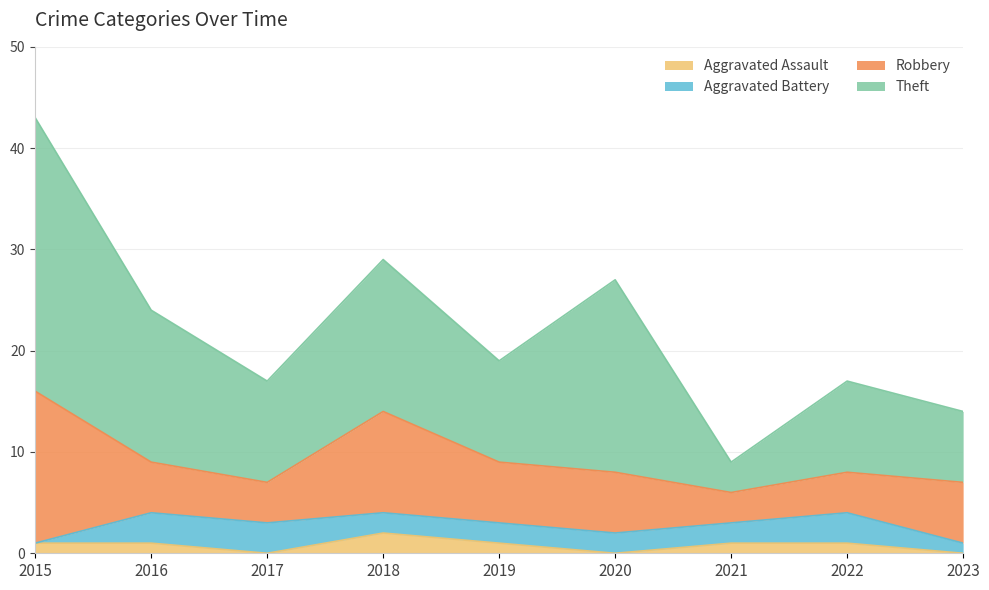

What are all the series names shown in the legend?

Aggravated Assault, Aggravated Battery, Robbery, Theft